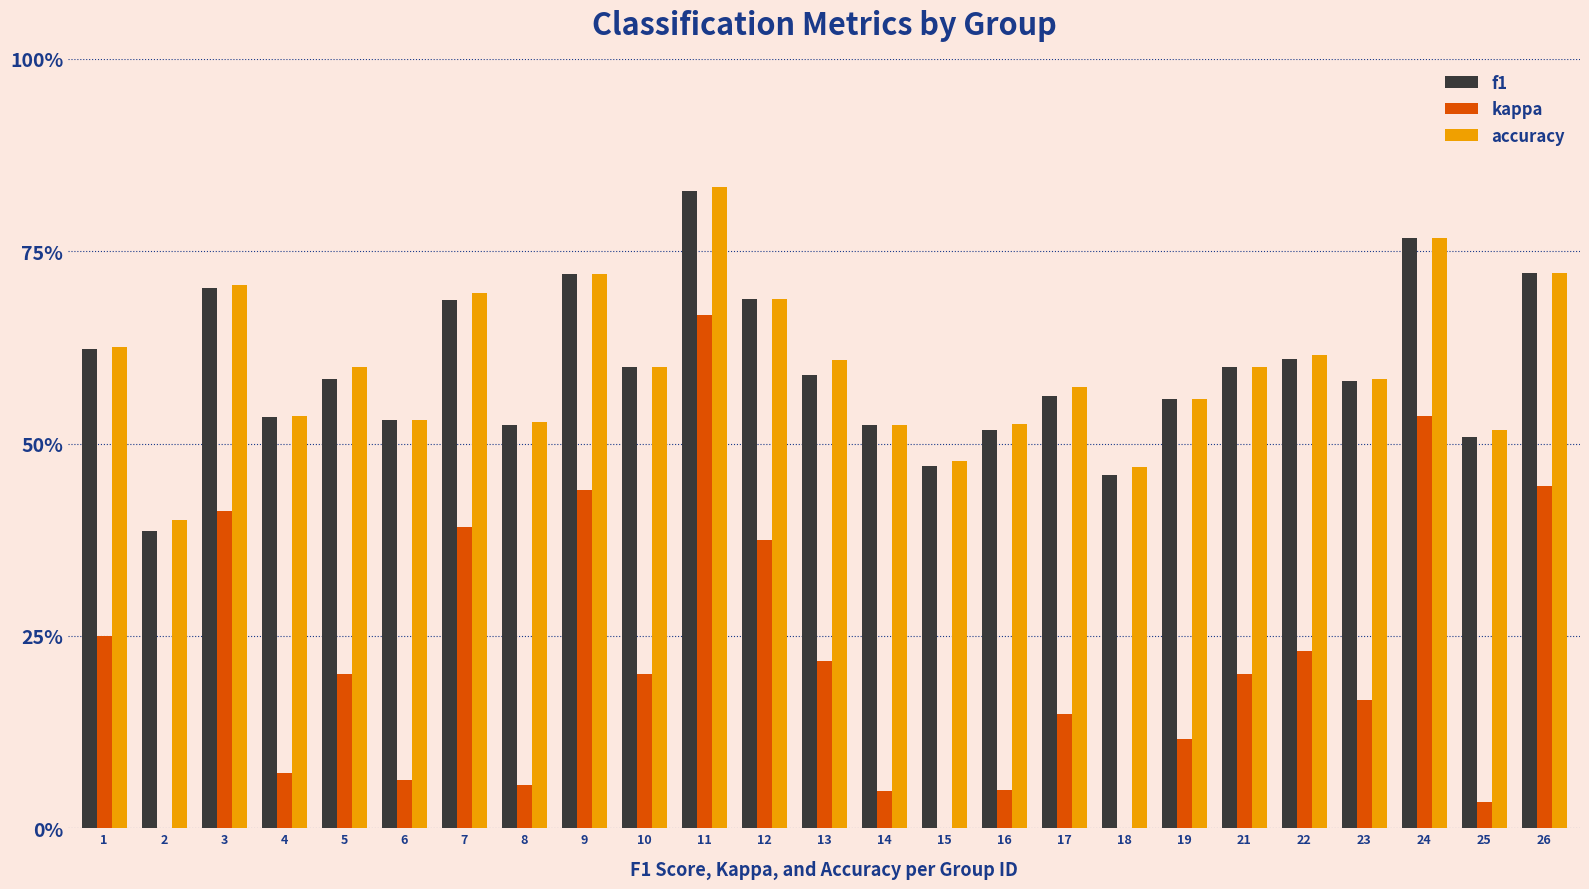

Reading left to right, list all the values displayed in this chart.

f1: 0.6	0.4	0.7	0.5	0.6	0.5	0.7	0.5	0.7	0.6	0.8	0.7	0.6	0.5	0.5	0.5	0.6	0.5	0.6	0.6	0.6	0.6	0.8	0.5	0.7
kappa: 0.2	-0.2	0.4	0.1	0.2	0.1	0.4	0.1	0.4	0.2	0.7	0.4	0.2	0.0	-0.0	0.1	0.1	-0.1	0.1	0.2	0.2	0.2	0.5	0.0	0.4
accuracy: 0.6	0.4	0.7	0.5	0.6	0.5	0.7	0.5	0.7	0.6	0.8	0.7	0.6	0.5	0.5	0.5	0.6	0.5	0.6	0.6	0.6	0.6	0.8	0.5	0.7